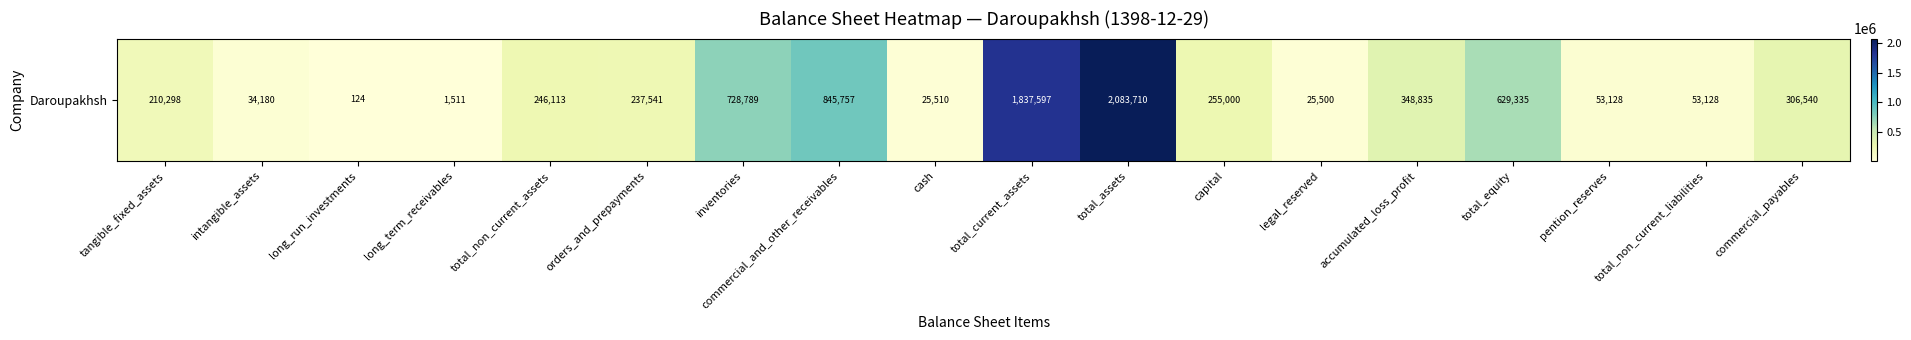

The value at long_term_receivables is 881. True or false?

False